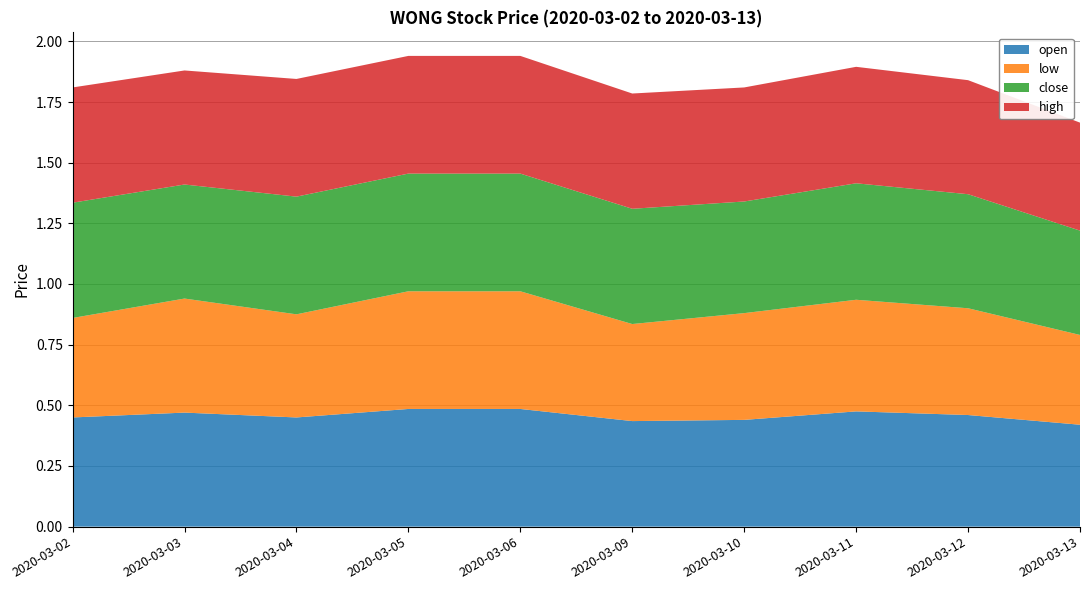

Reading left to right, transcribe all the data shown in this chart.

open: 0.5	0.5	0.5	0.5	0.5	0.4	0.4	0.5	0.5	0.4
low: 0.4	0.5	0.4	0.5	0.5	0.4	0.4	0.5	0.4	0.4
close: 0.5	0.5	0.5	0.5	0.5	0.5	0.5	0.5	0.5	0.4
high: 0.5	0.5	0.5	0.5	0.5	0.5	0.5	0.5	0.5	0.4